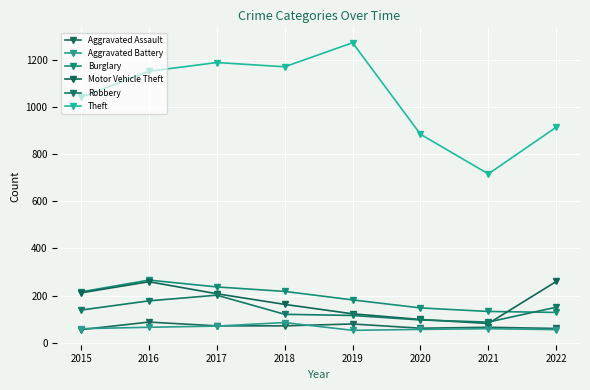

How many distinct data groups are displayed?

6